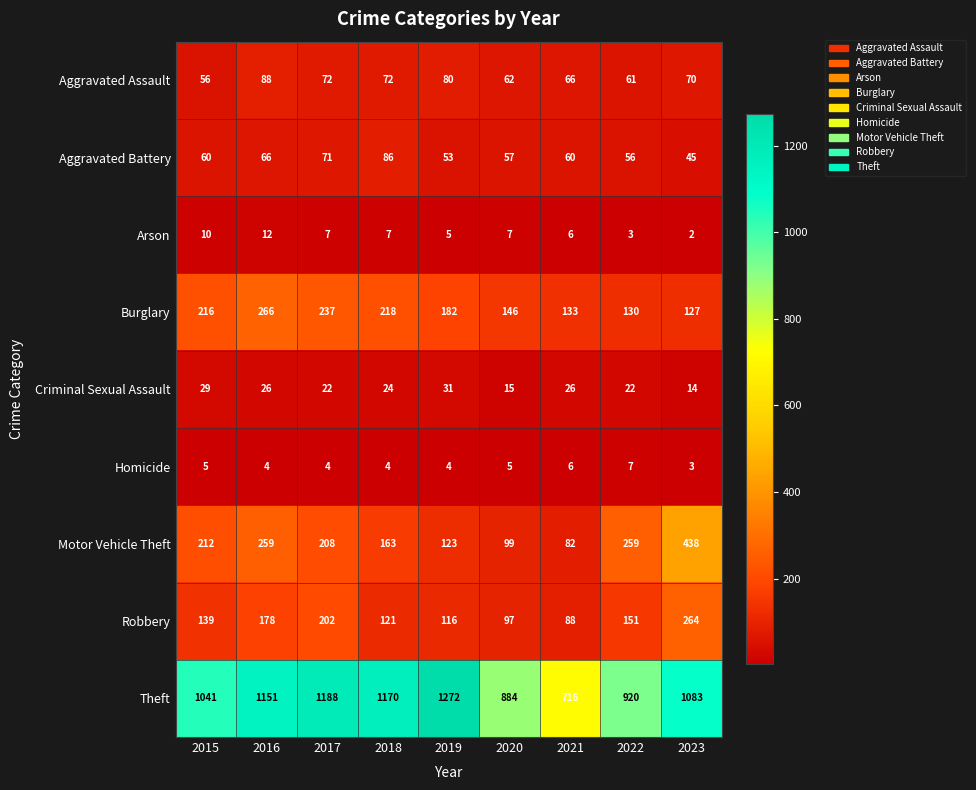

What is the sum of all Burglary values?

1655